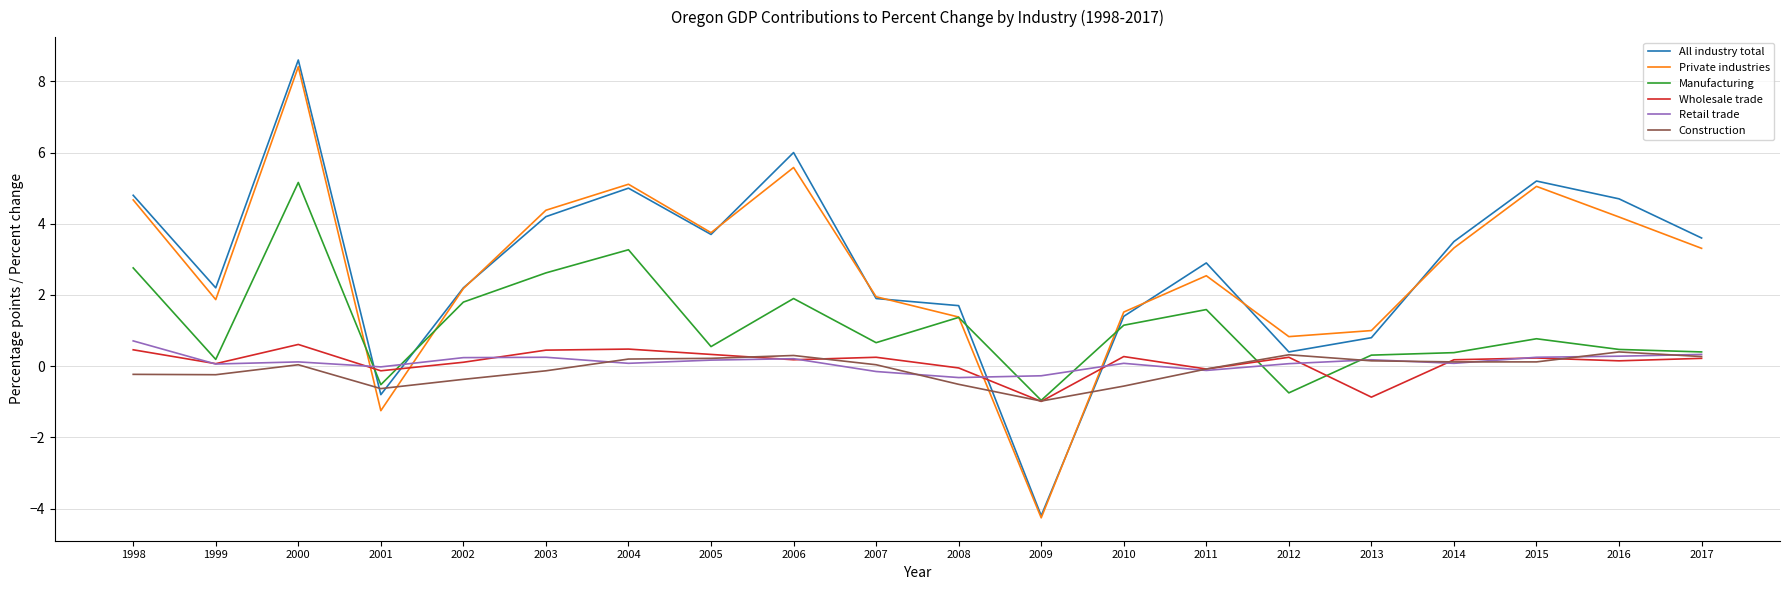

True or false: Manufacturing has a value of 1.1 at 2010.

True